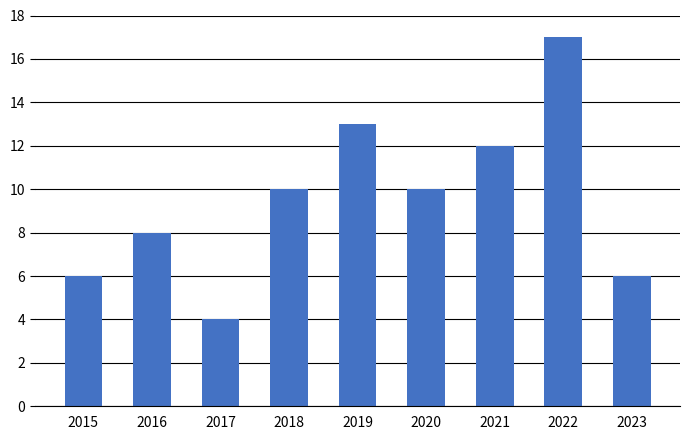

At which category does the chart reach its minimum across all series?

2017